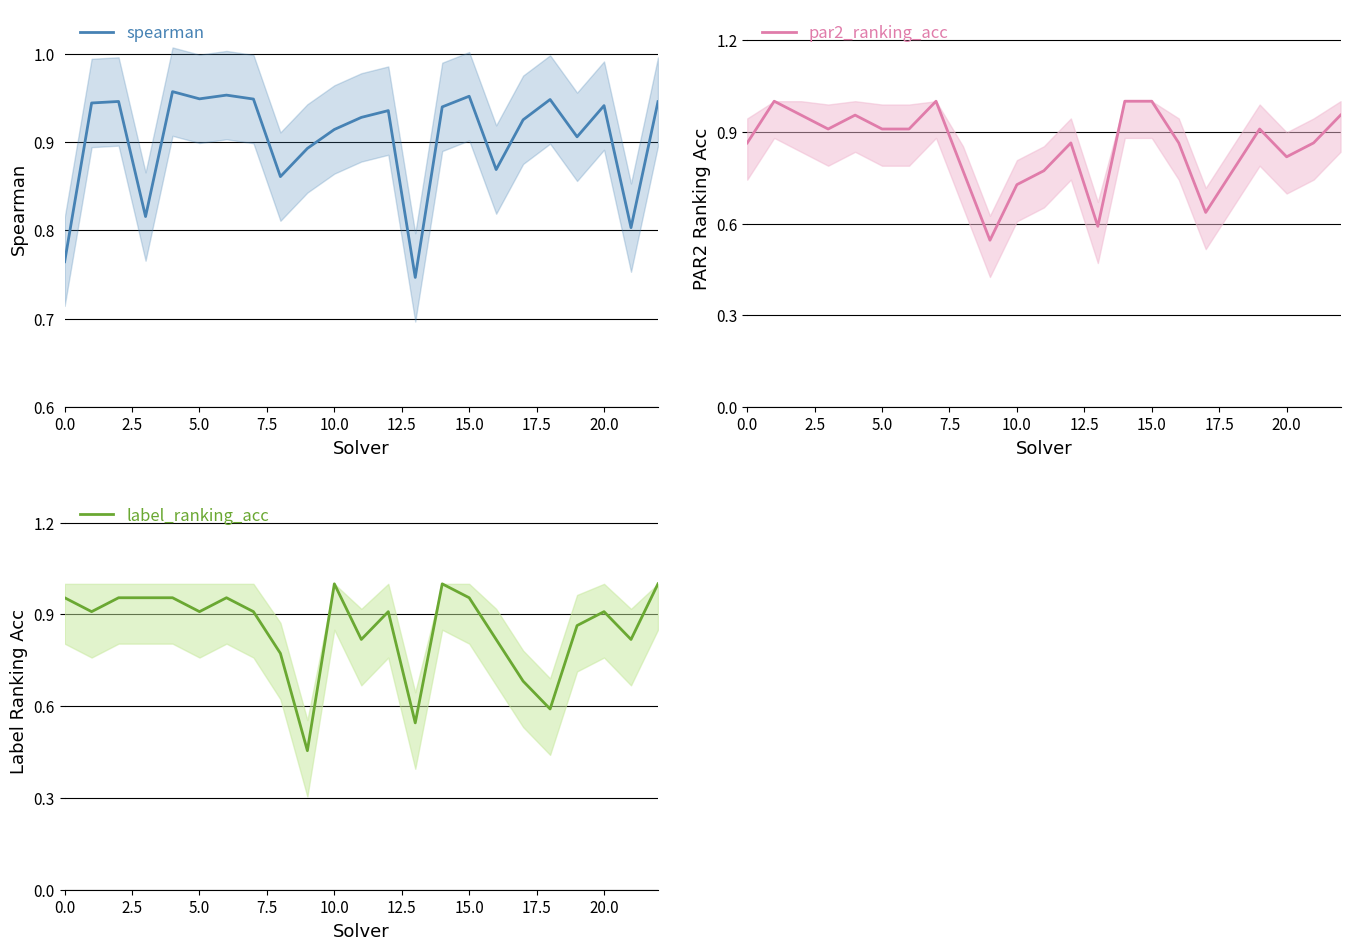

What is the difference between the label_ranking_acc values at 13 and 20?

0.4